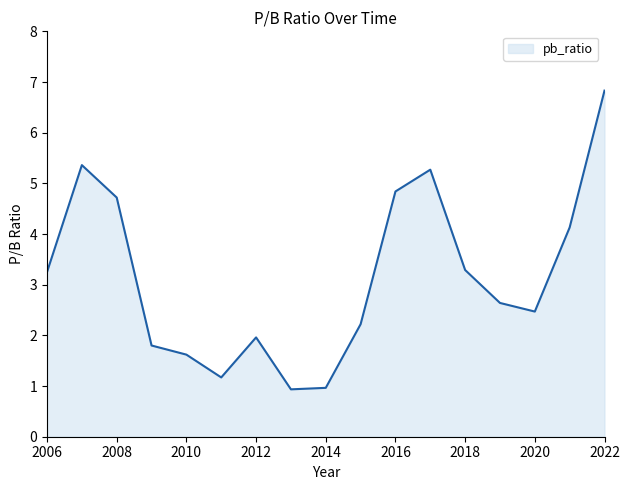

What is the minimum value shown in the chart?

0.9